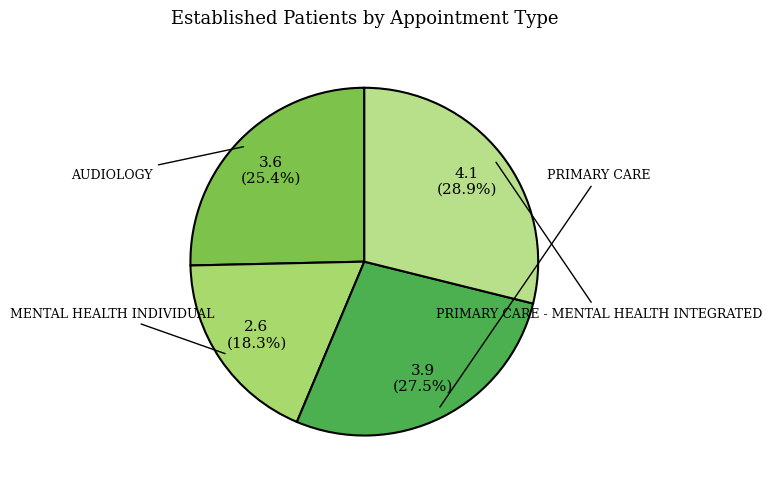

To the nearest percent, what is the average slice percentage?

25%